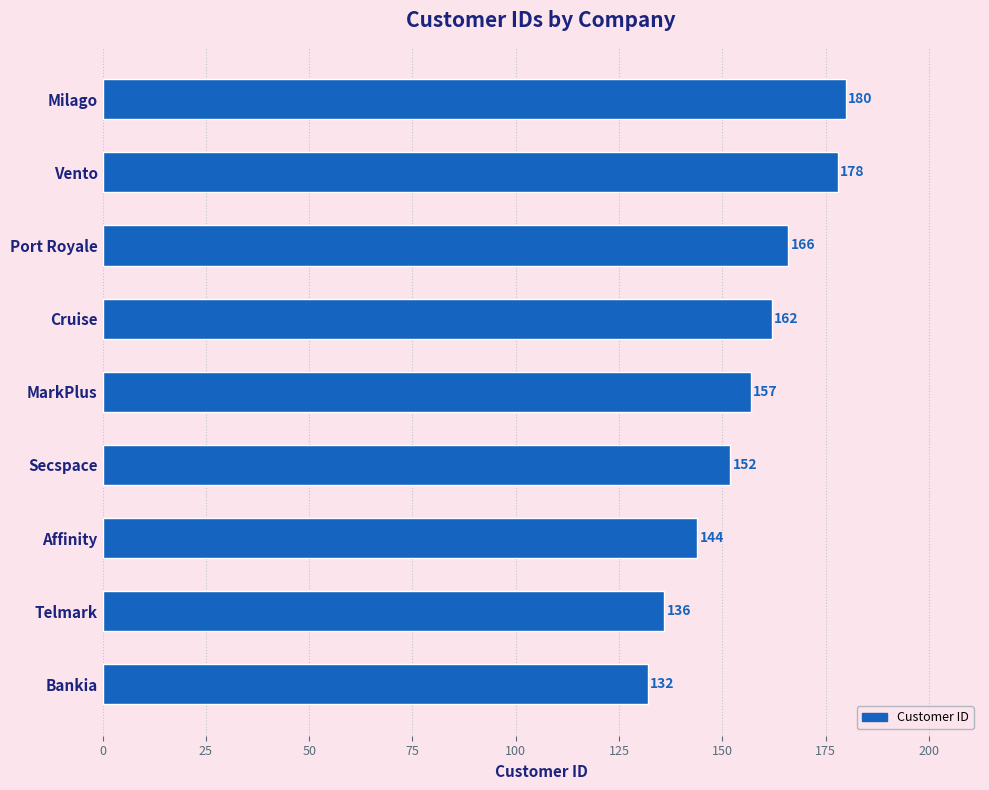

True or false: the data shows 180 at Milago.

True